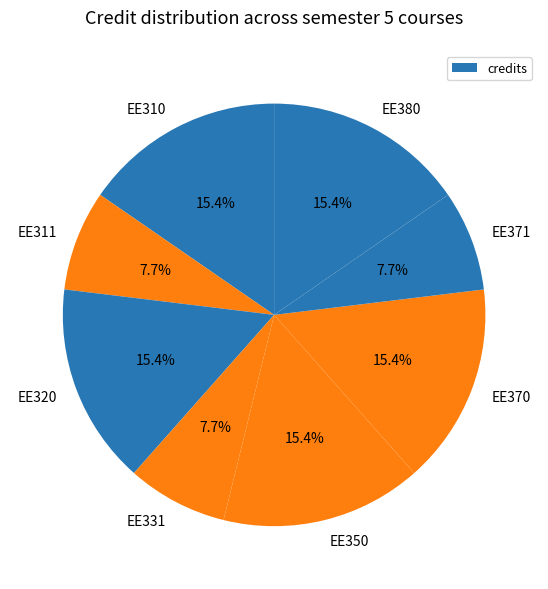

What is the ratio of the value at EE310 to the value at EE370?

1.0